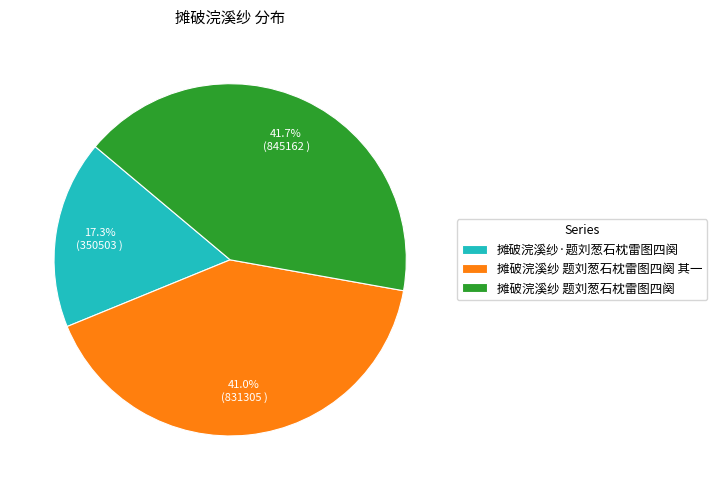

To the nearest percent, what portion does 摊破浣溪纱 题刘葱石枕雷图四阕 represent?

42%